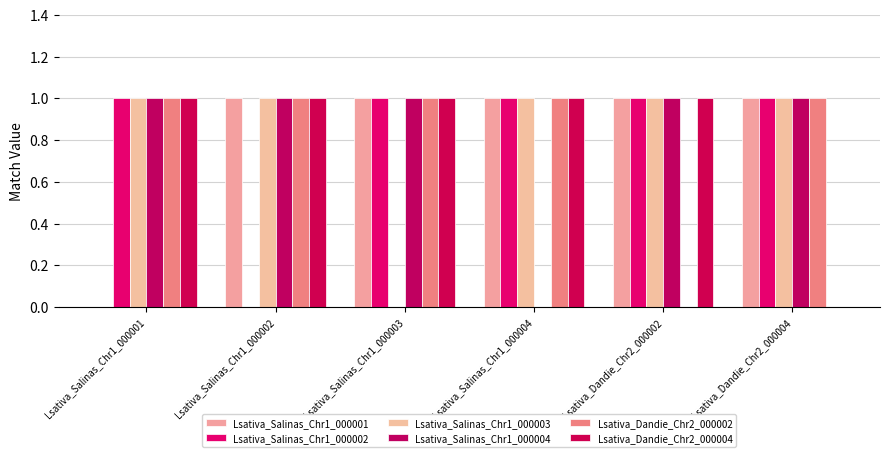

How many distinct data groups are displayed?

6